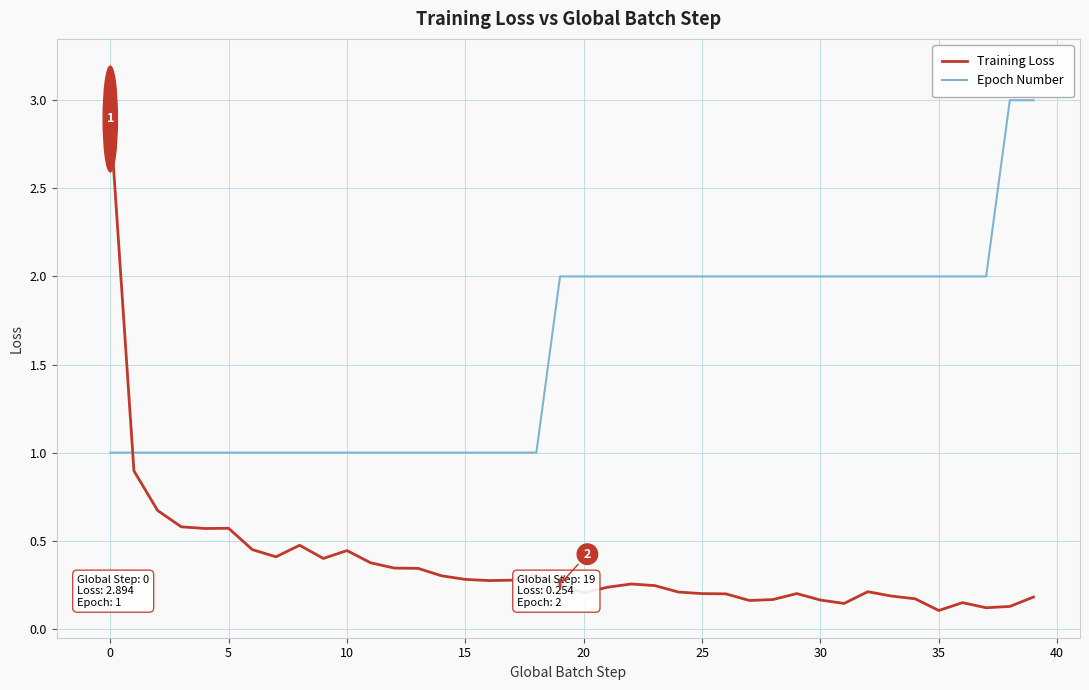

What is the highest value of the Epoch Number series?

3.0